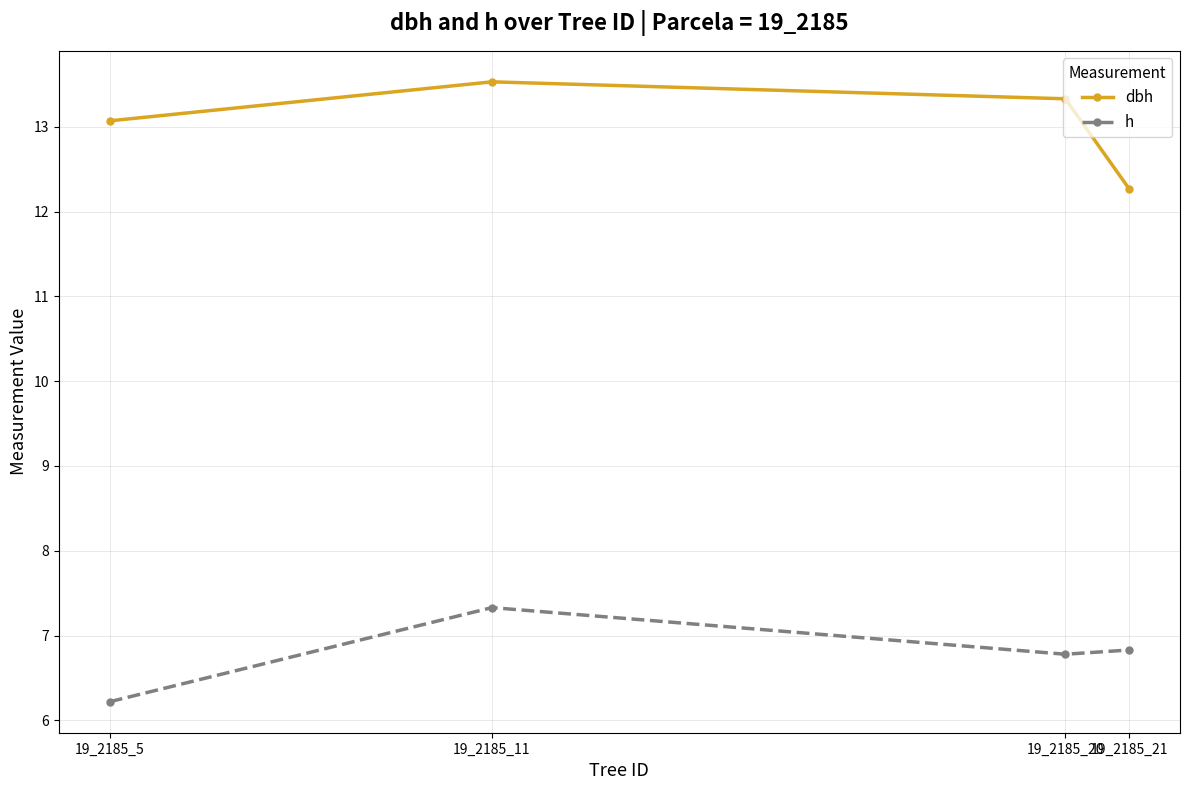

True or false: h has a value of 10.3 at 19_2185_20.

False